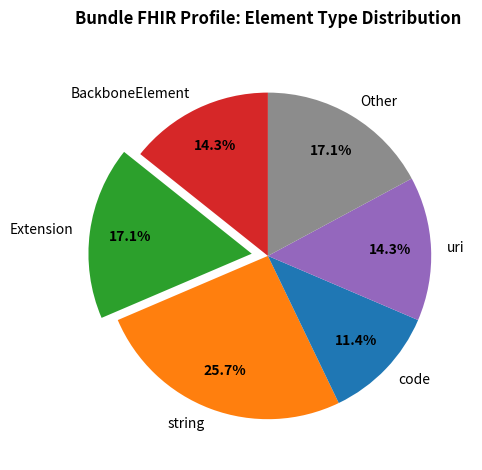

Which slice is the largest?

string